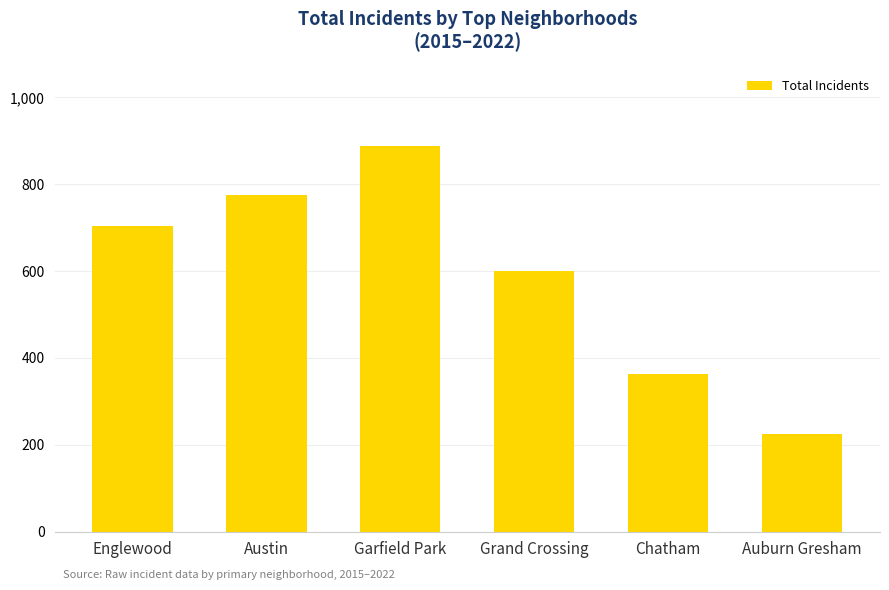

Count the number of data series in this chart.

1